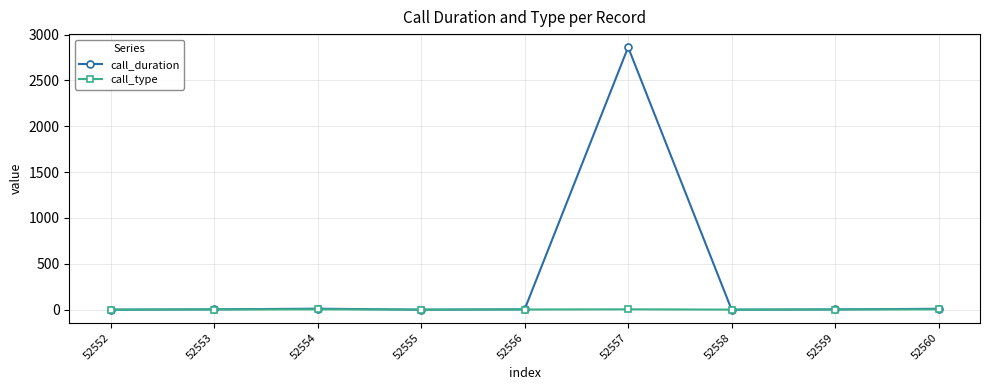

How many lines are shown in the chart?

2